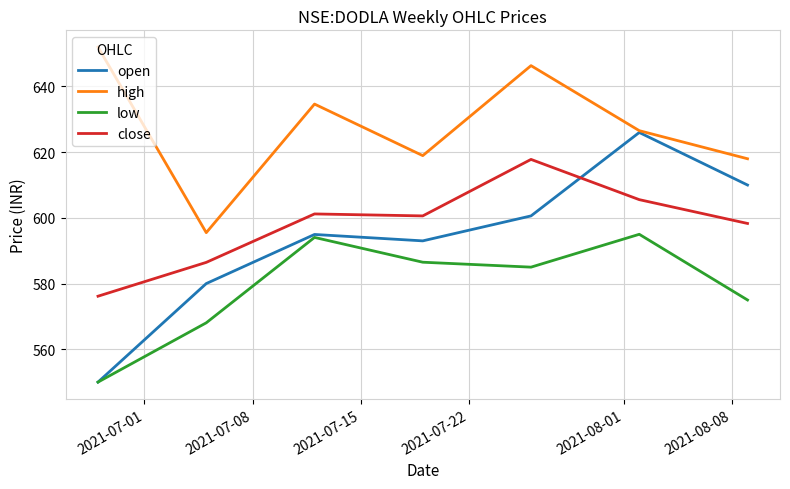

What is the lowest value of the open series?

550.0